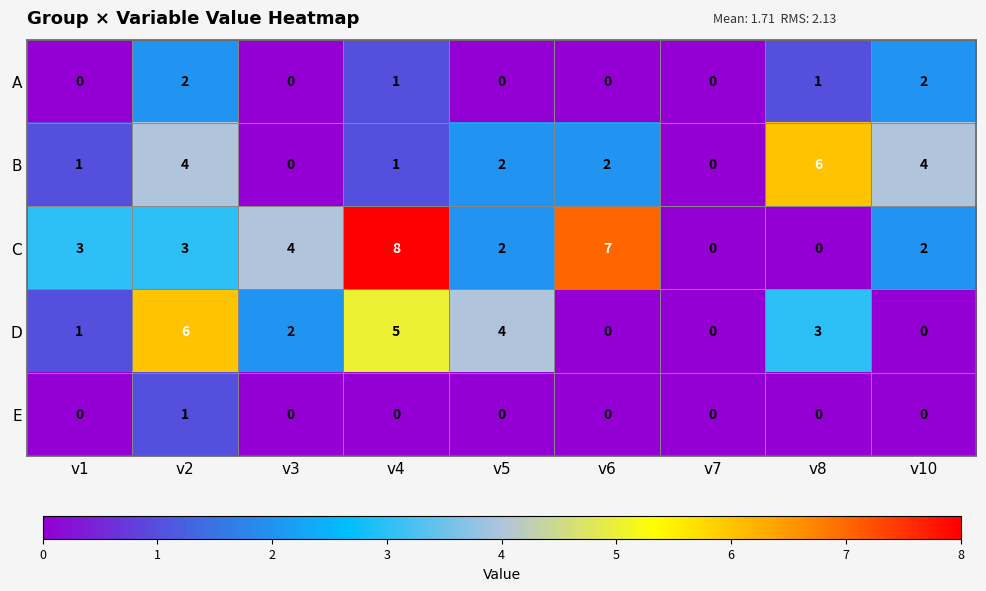

Count the number of categories in the chart.

9